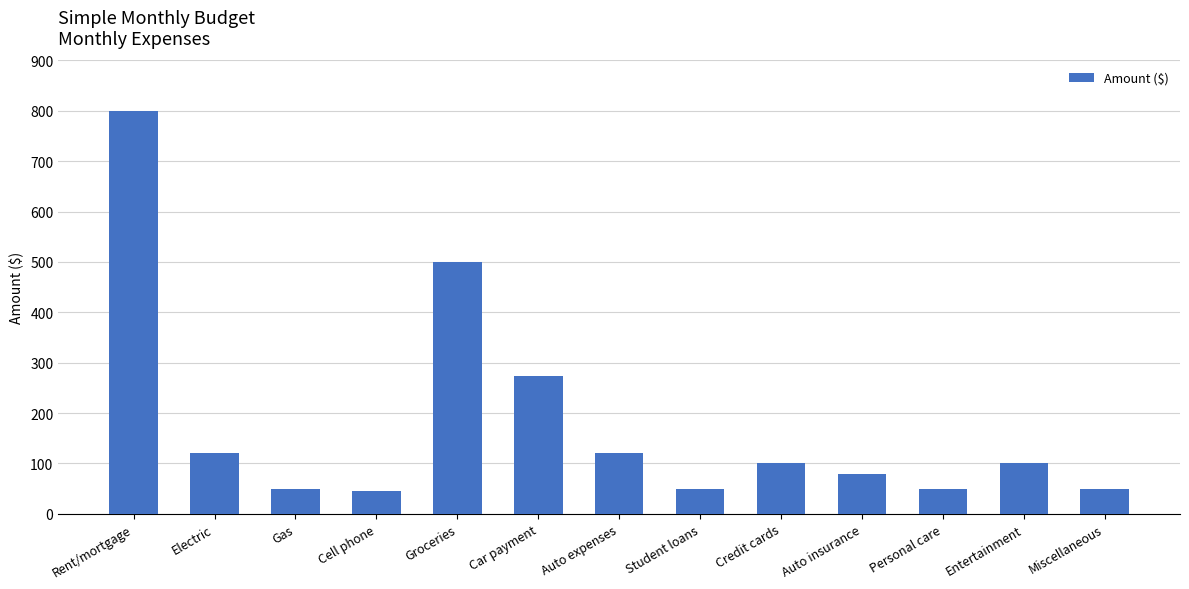

What is the change in value from Entertainment to Miscellaneous?

-50